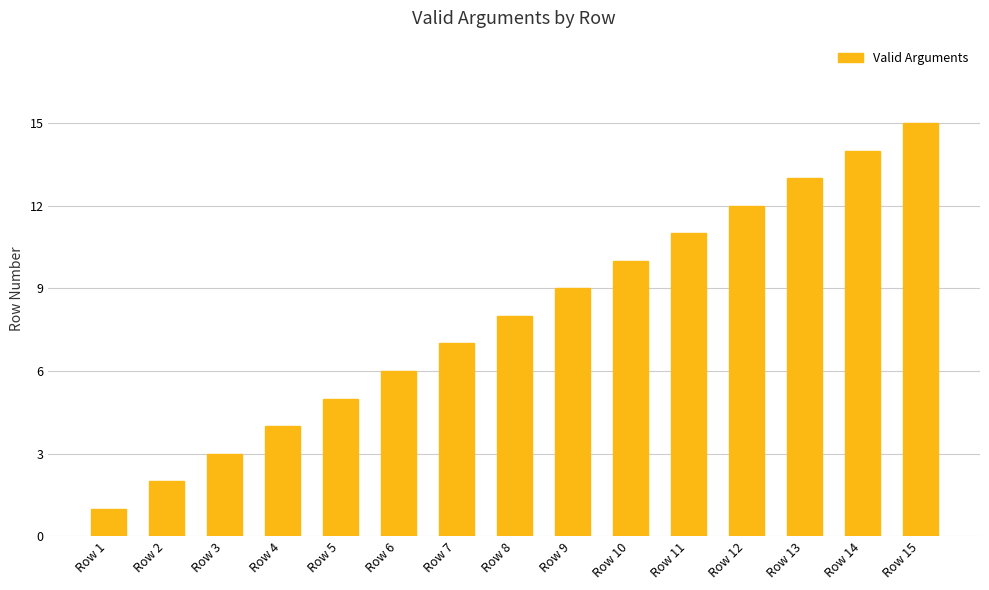

What is the average value?

8